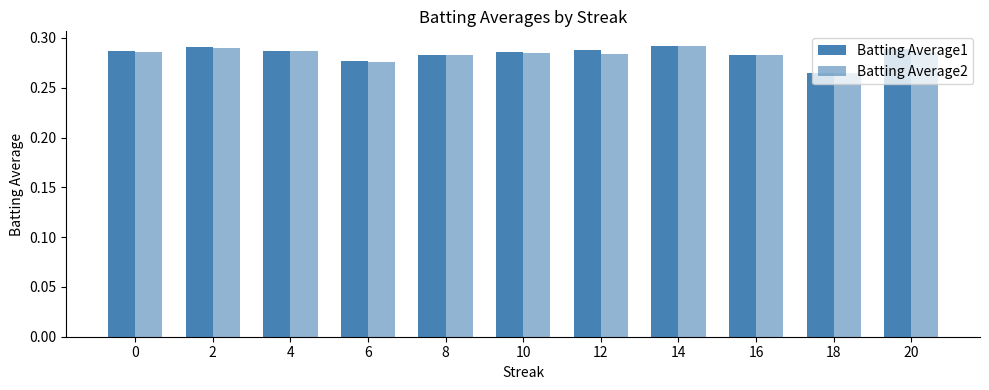

Where is Batting Average2 nearest to the value 0?

18